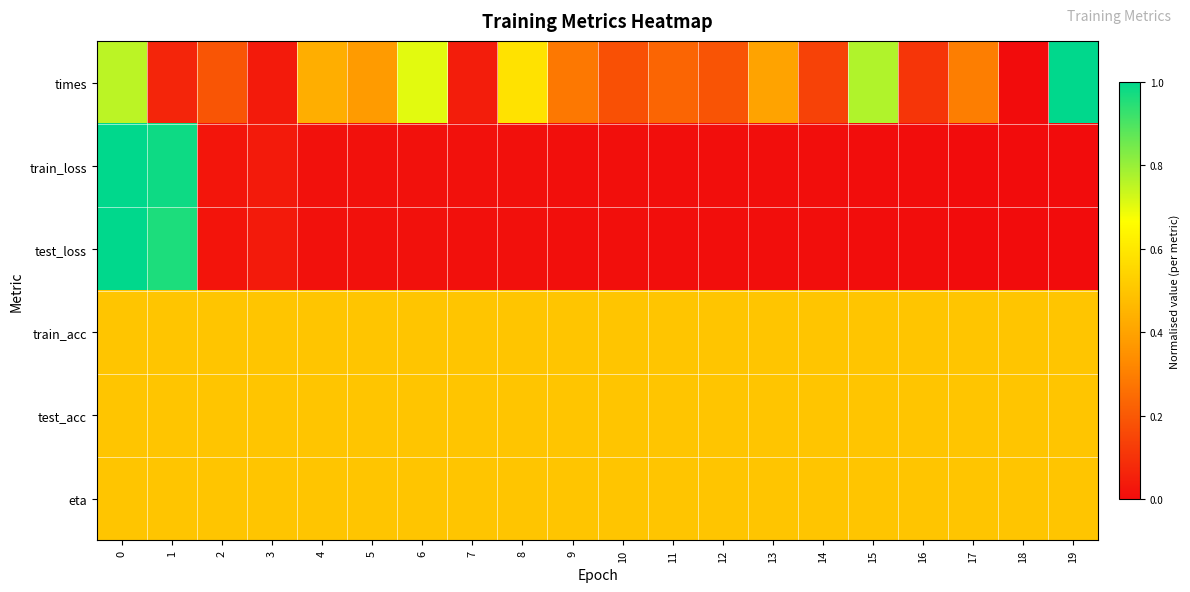

What is the total value across all series at 9?

1.8